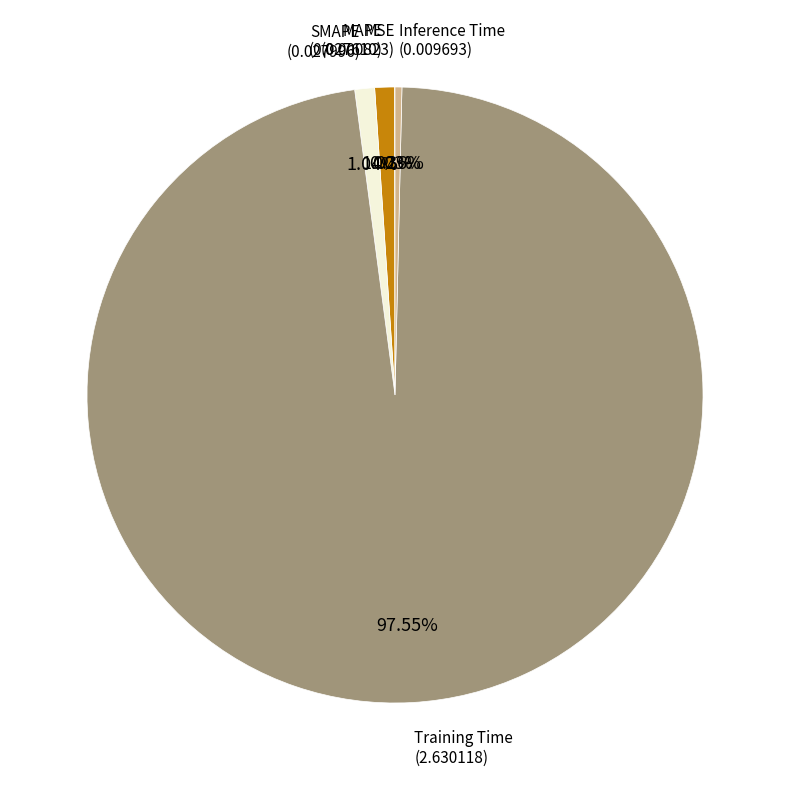

Is there any slice that represents more than half of the pie?

Yes